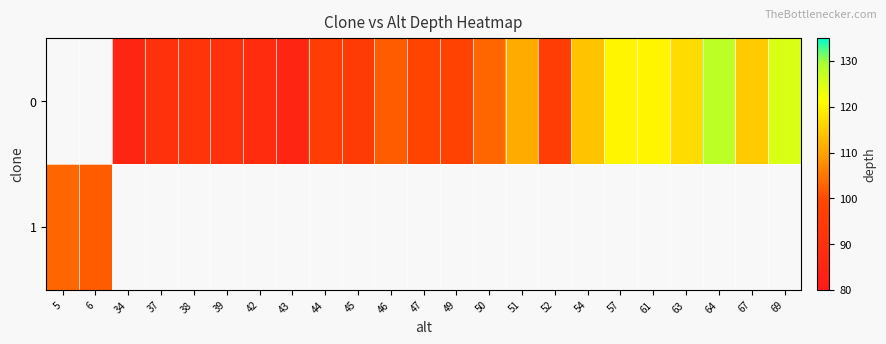

How many categories are shown in the chart?

23